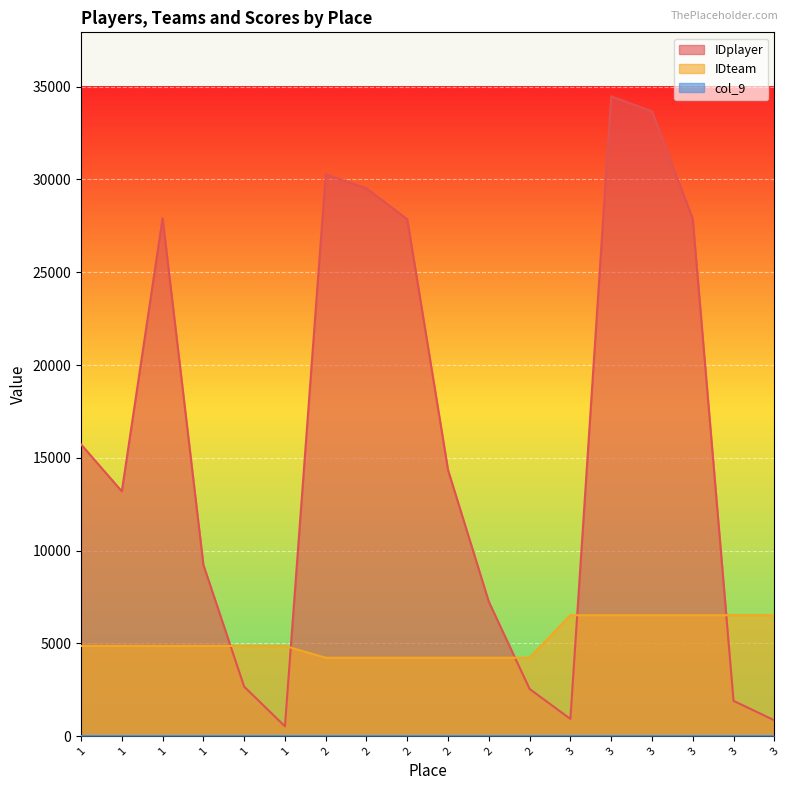

The value of IDteam at 3 is 6521. True or false?

True